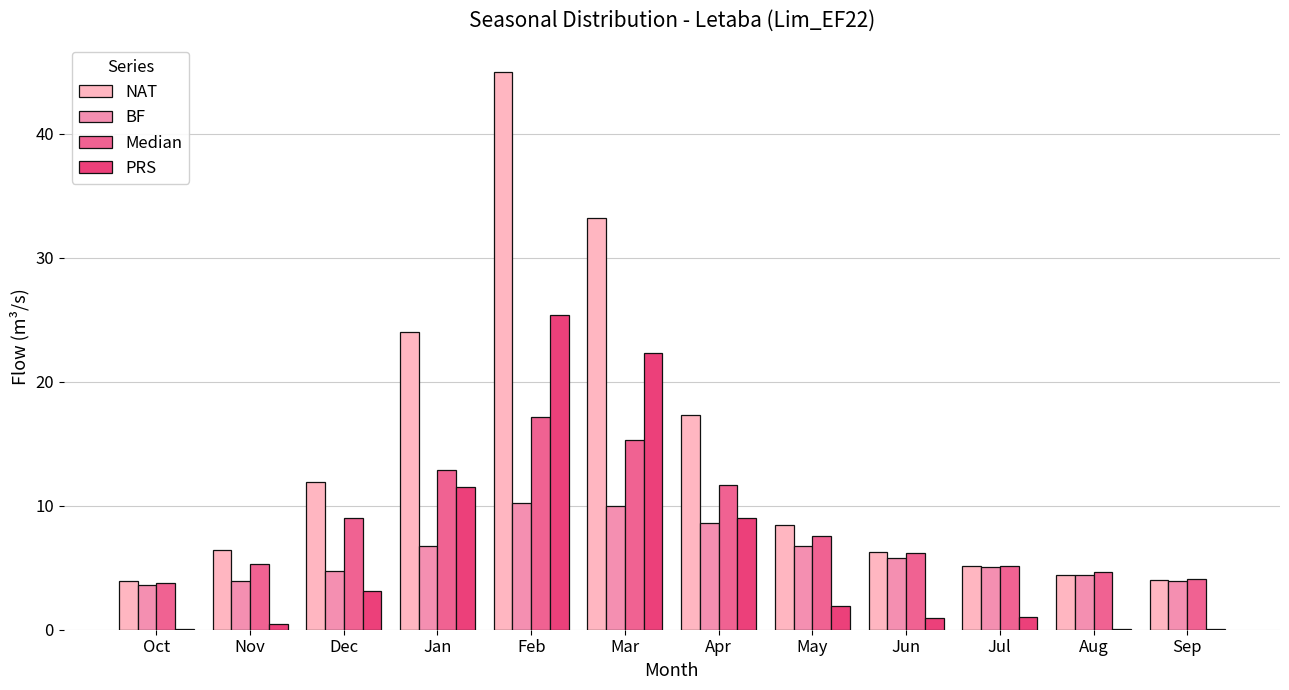

How many data points does each series have?

12